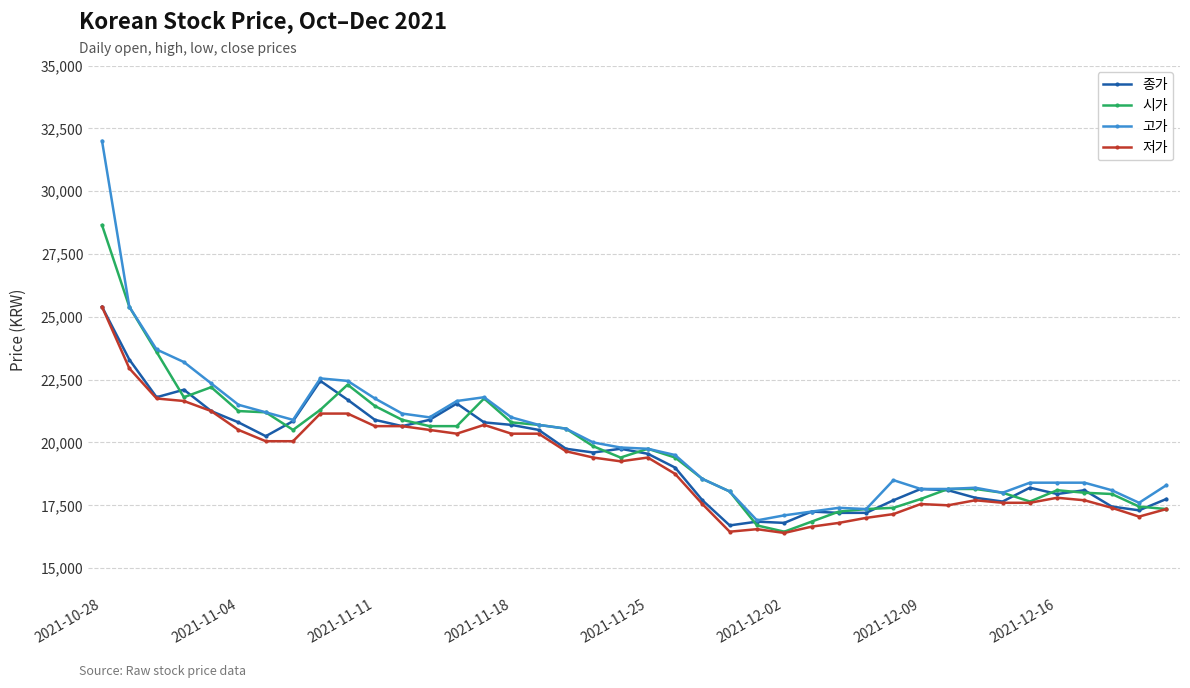

True or false: 저가 has more than 0 points higher than both neighbors.

True